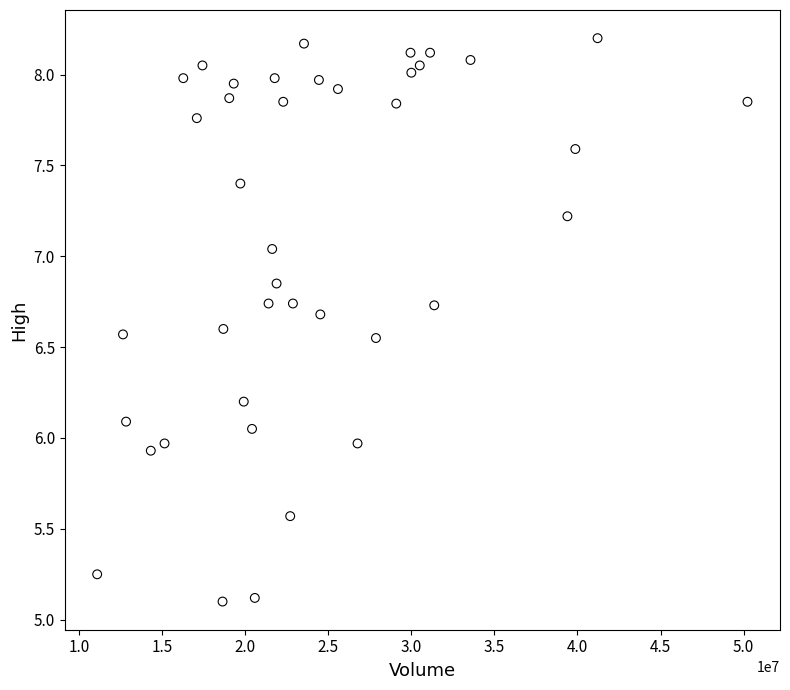

What is the range of Y values (max minus min)?

3.1